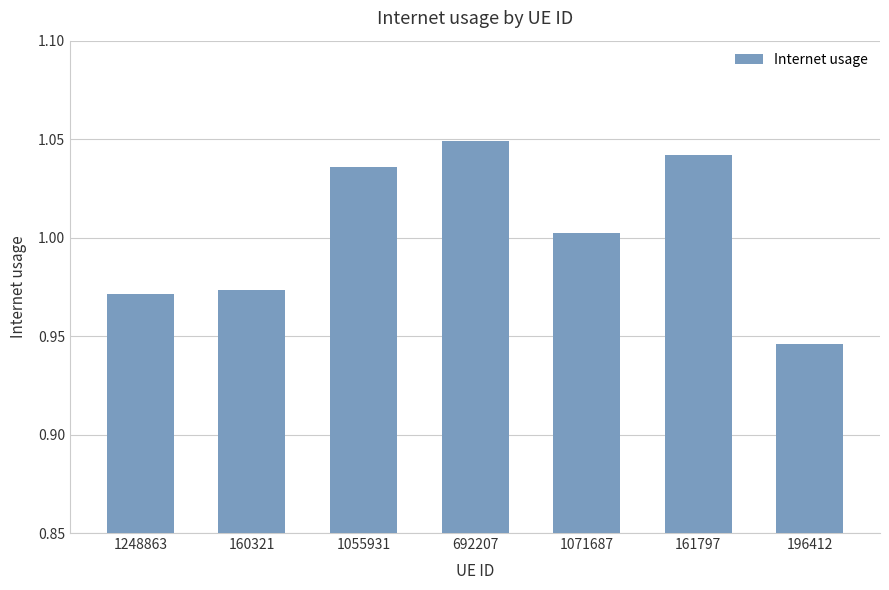

Which has a higher value, 196412 or 1248863?

1248863